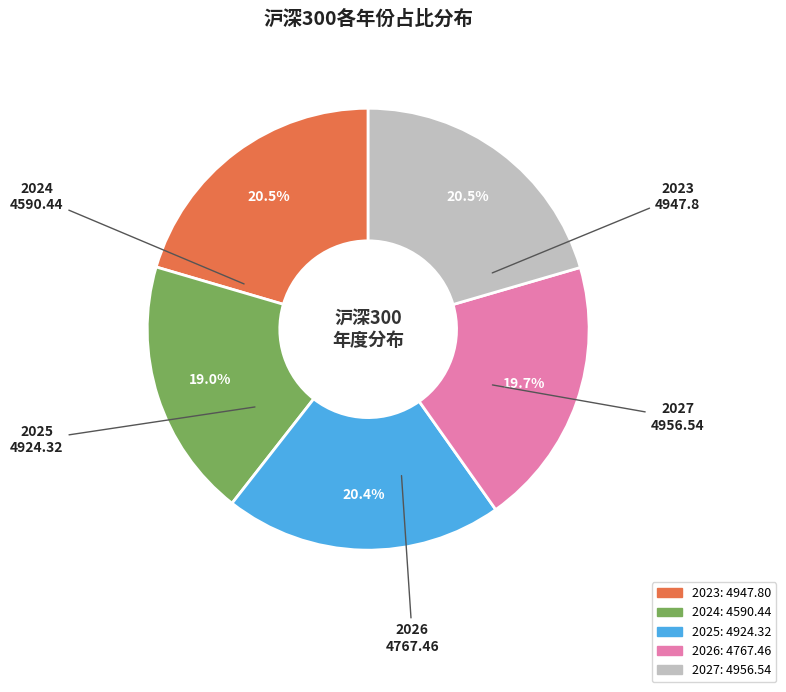

Does any single category account for the majority?

No